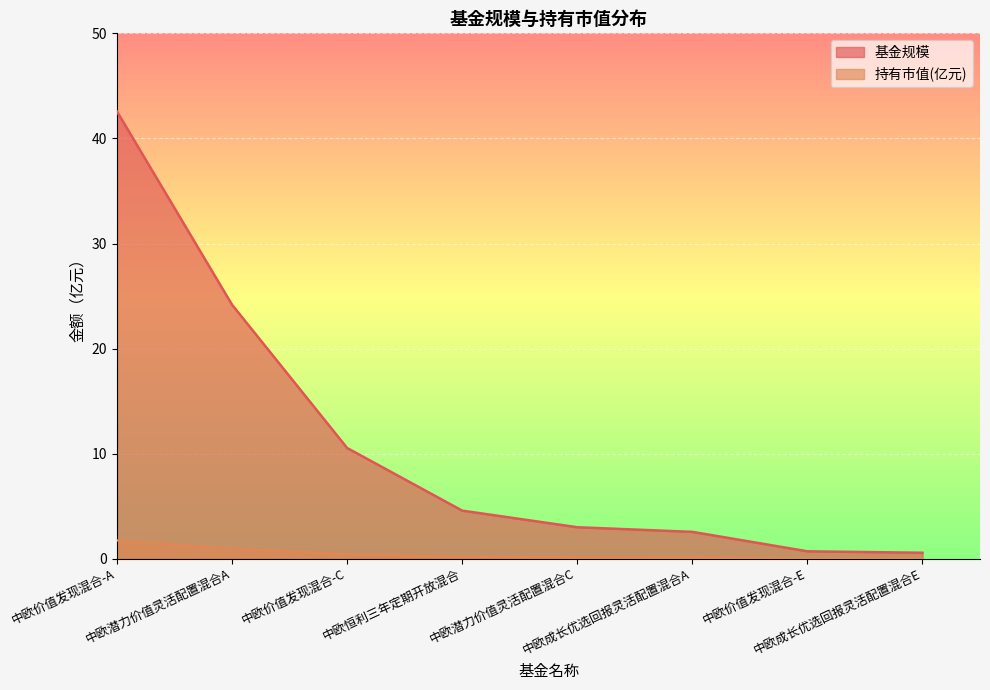

Rank the categories by 基金规模 value from highest to lowest.

中欧价值发现混合-A, 中欧潜力价值灵活配置混合A, 中欧价值发现混合-C, 中欧恒利三年定期开放混合, 中欧潜力价值灵活配置混合C, 中欧成长优选回报灵活配置混合A, 中欧价值发现混合-E, 中欧成长优选回报灵活配置混合E